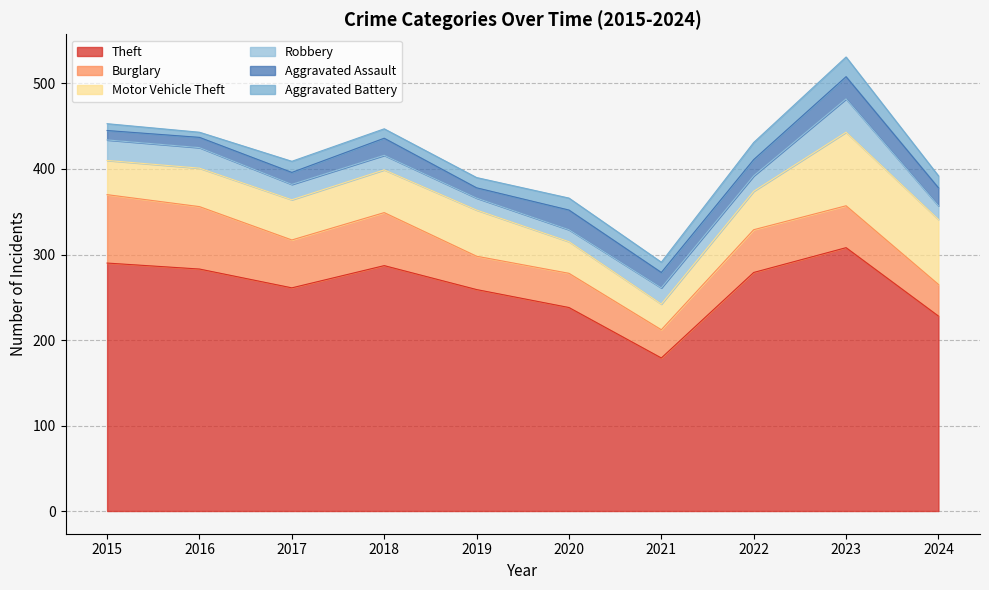

What is the minimum value shown in the chart?

6